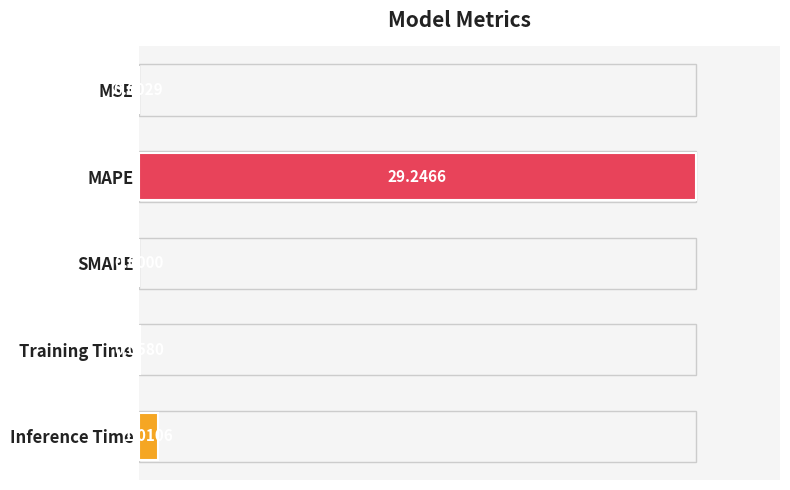

Which category has the highest value across all series?

MAPE